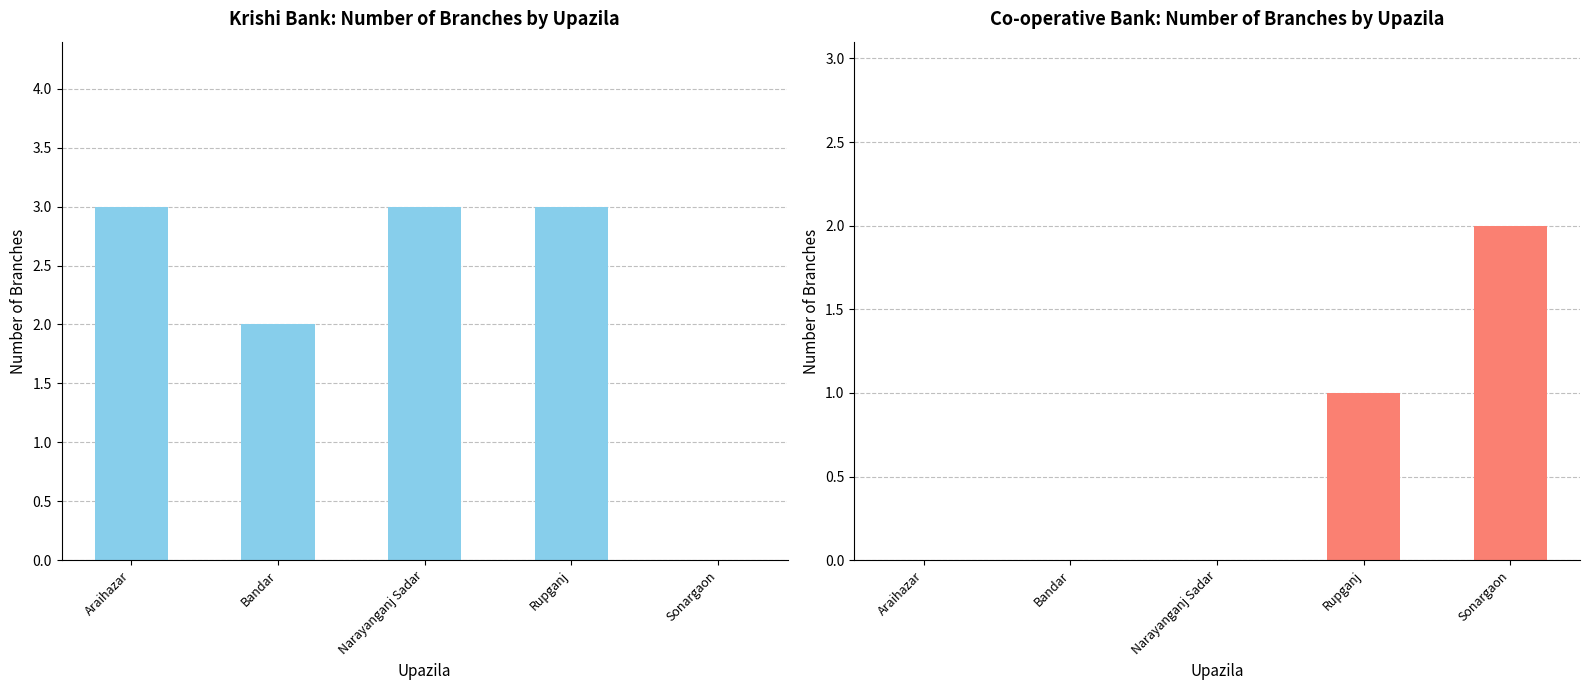

At which label does Krishi bank - Number of branch reach its minimum?

Sonargaon